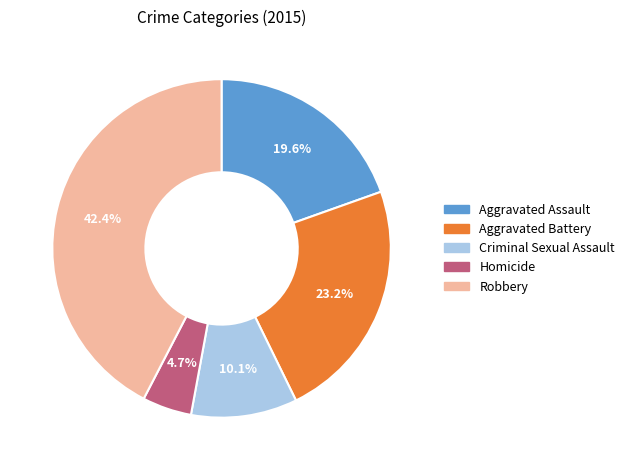

Which category has the smallest portion of the pie?

Homicide